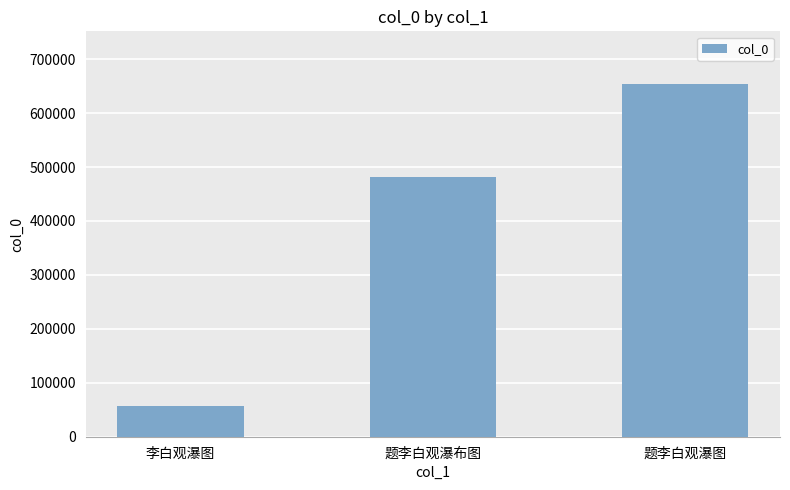

What is the smallest value displayed?

56611